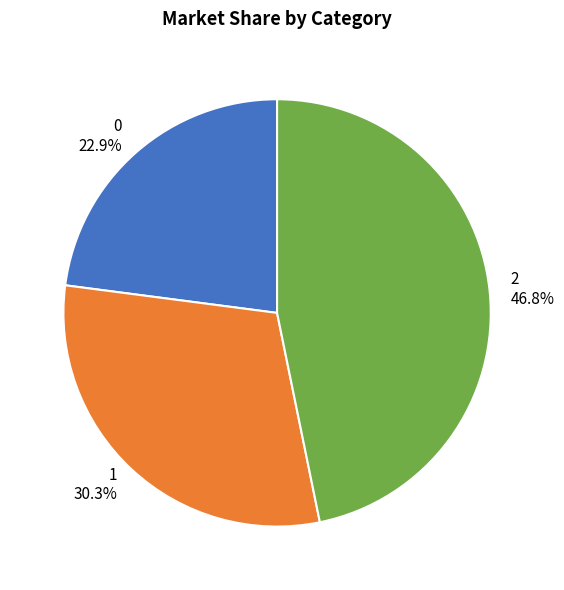

What portion of the pie excludes 1?

69.7%